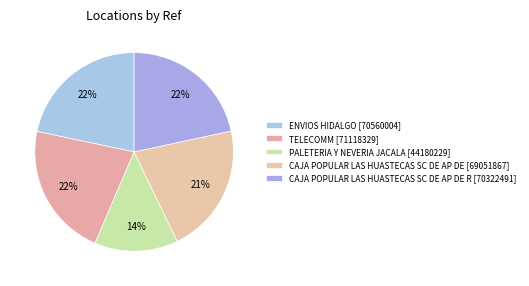

Combined, what portion of the pie is ENVIOS HIDALGO [70560004] and PALETERIA Y NEVERIA JACALA [44180229]?

35.3%